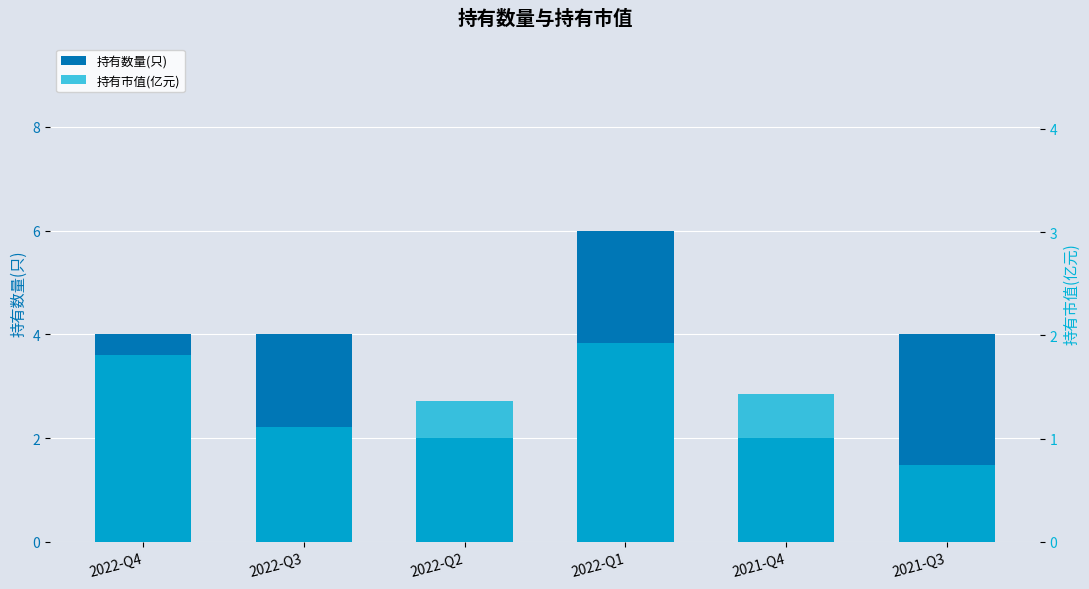

Does the chart contain any negative values?

No